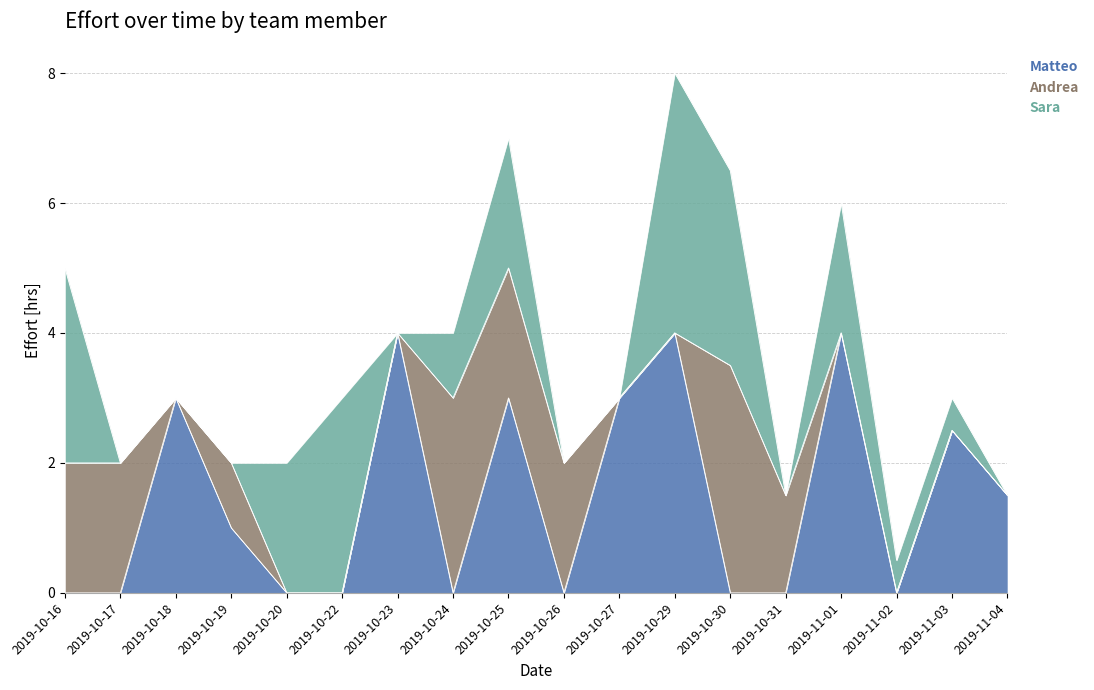

Rank the series by their average value, from highest to lowest.

Matteo, Sara, Andrea